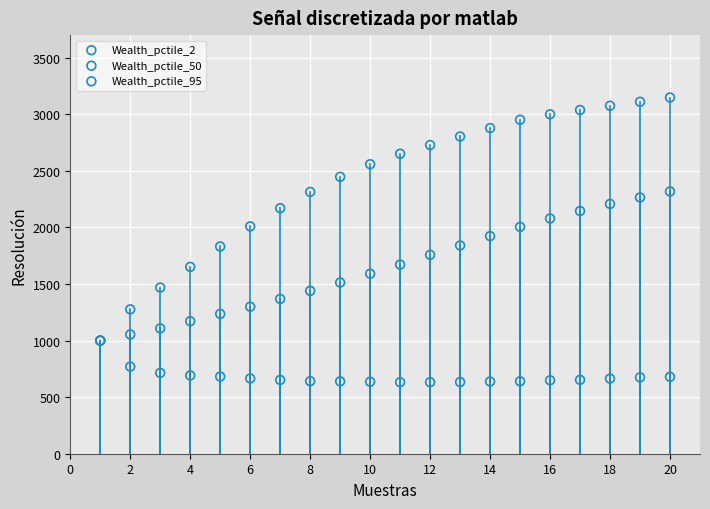

Which series contains the highest Y value?

Wealth_pctile_95